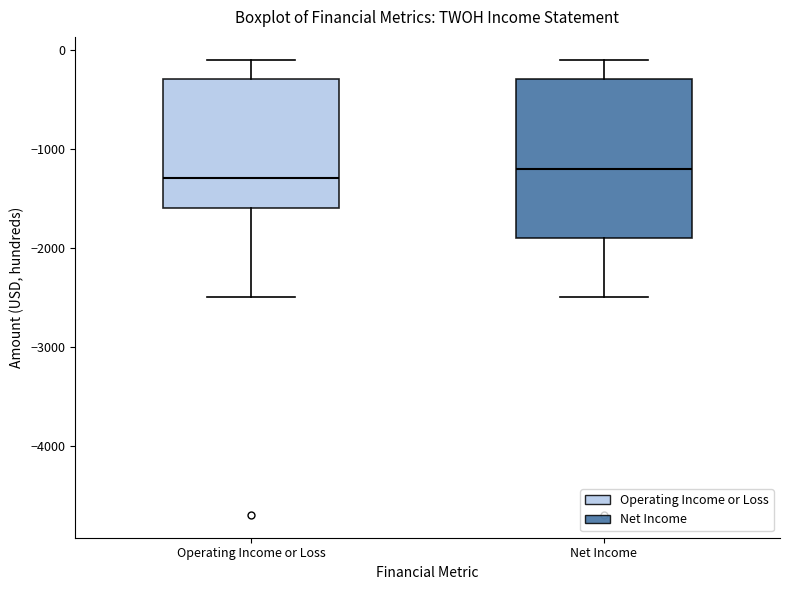

Comparing the boxes themselves (not the whiskers), which one is the tallest?

Net Income